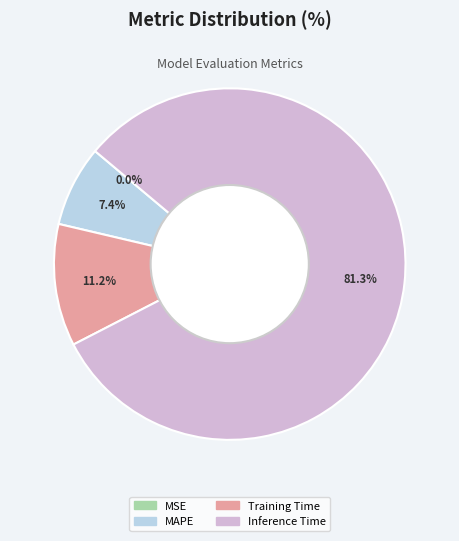

Does any single category account for the majority?

Yes